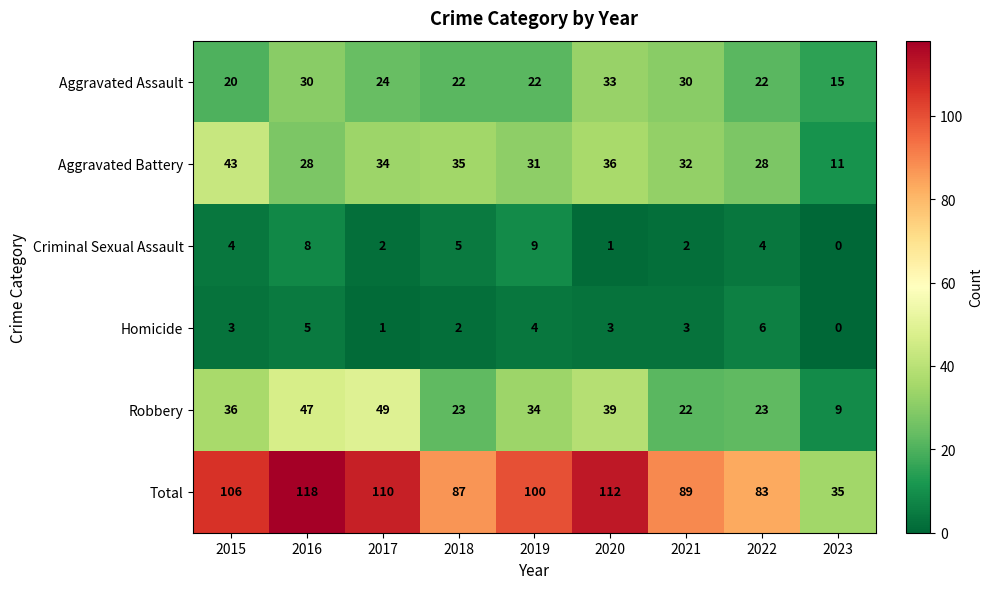

Is it true that Total equals 62 at 2021?

False